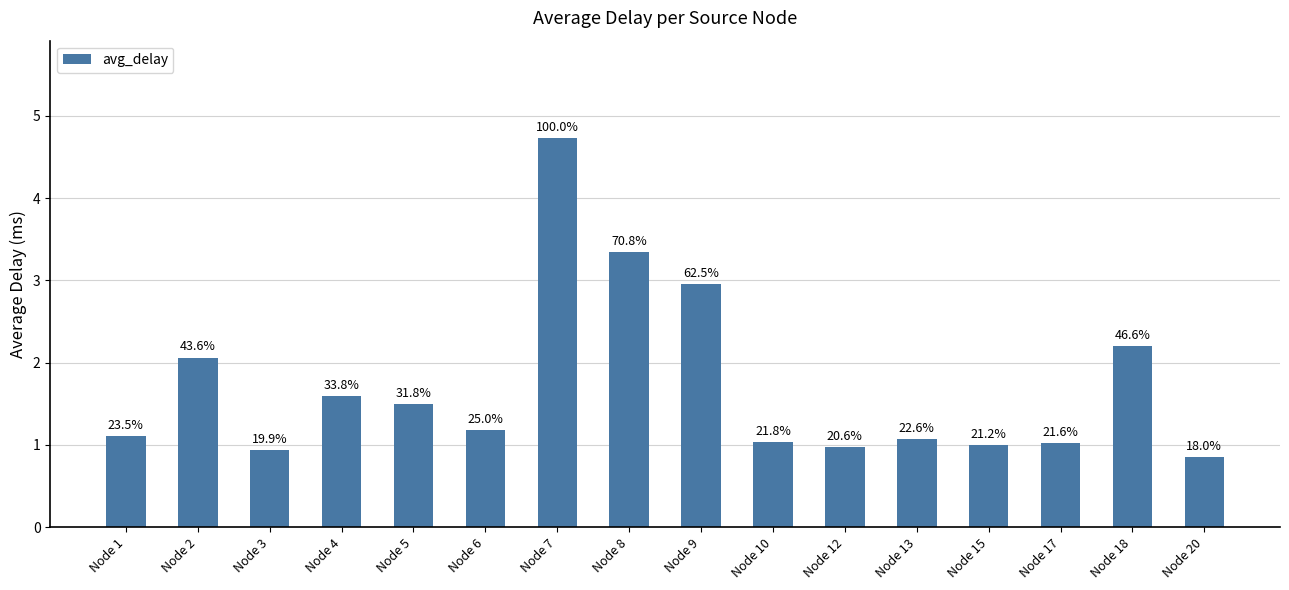

Reading left to right, what are all the values shown in this chart?

1.1	2.1	0.9	1.6	1.5	1.2	4.7	3.3	3.0	1.0	1.0	1.1	1.0	1.0	2.2	0.9